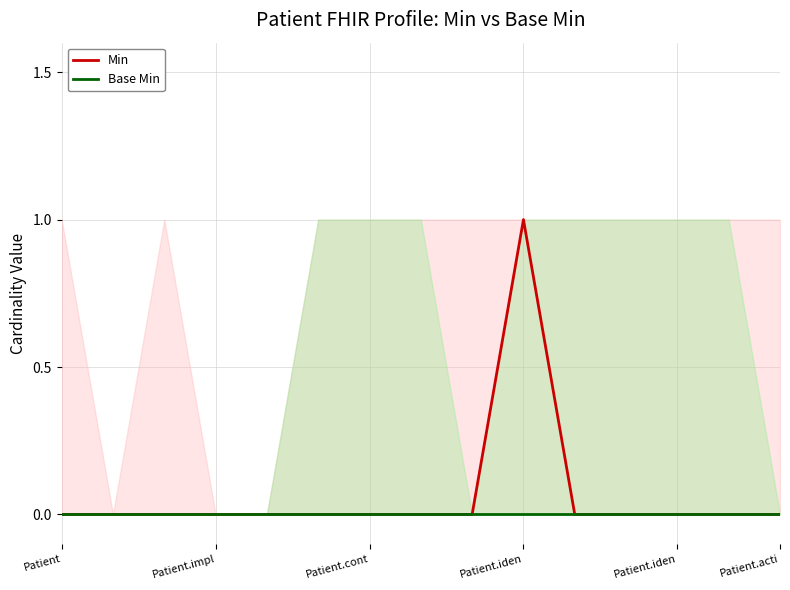

Where is Base Min nearest to the value 0?

Patient